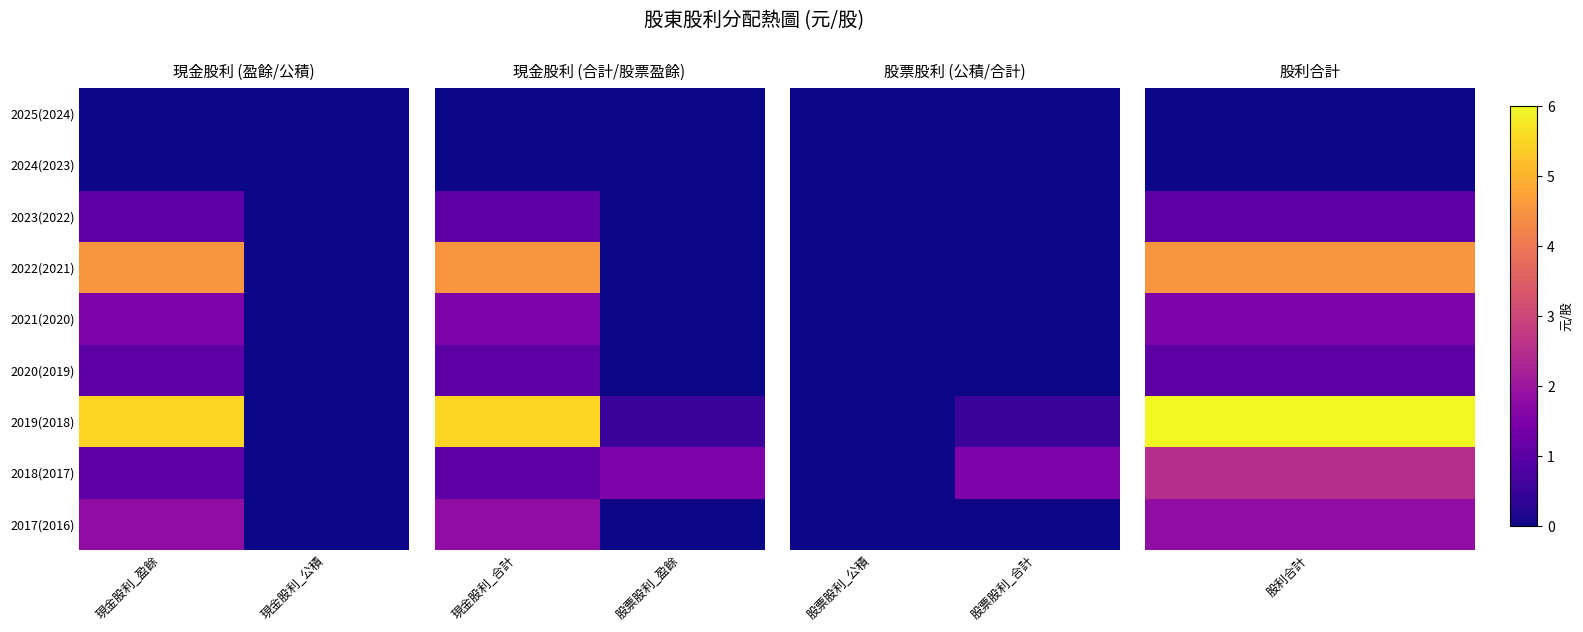

Is it true that 2023(2022) equals 0.0 at 股票股利_合計?

True